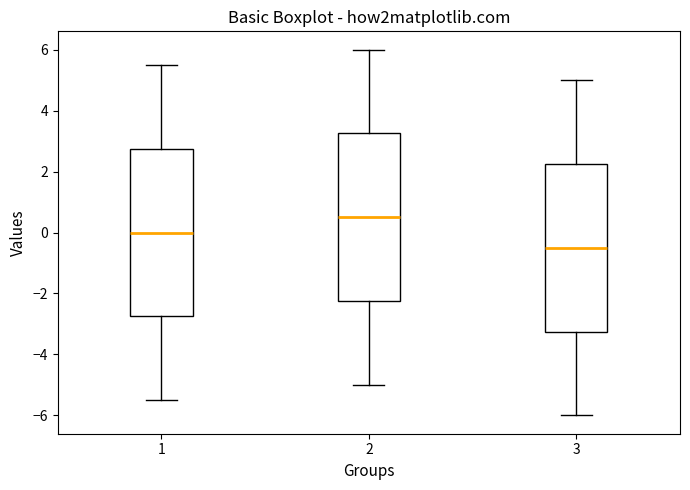

Which box's median line is the highest?

2